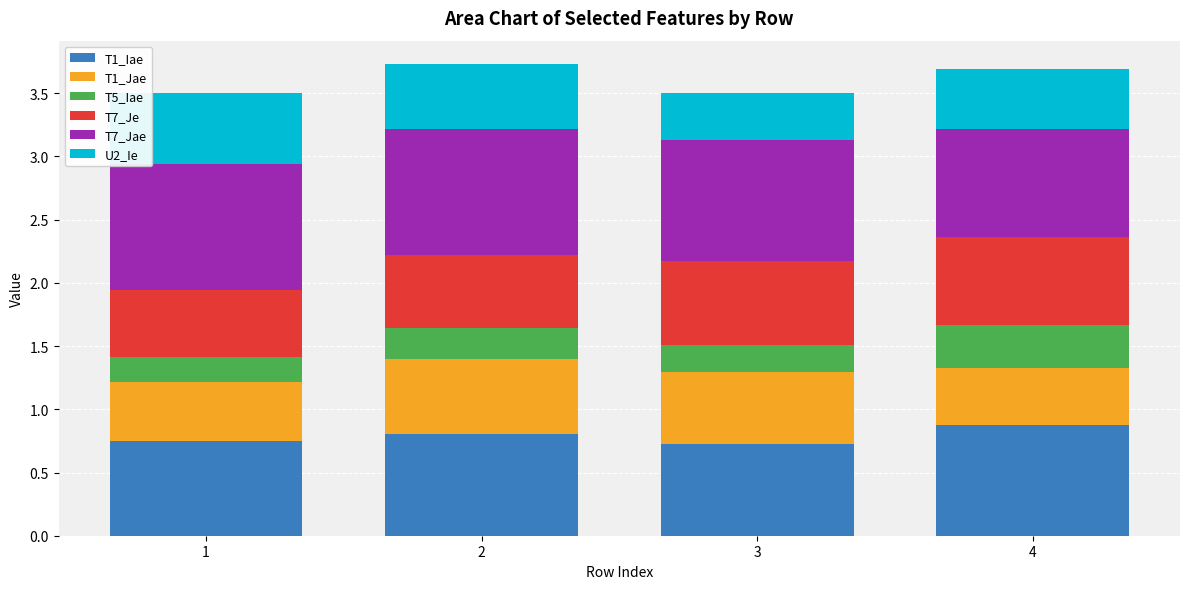

The value of T1_Iae at 3 is 0.7. True or false?

True